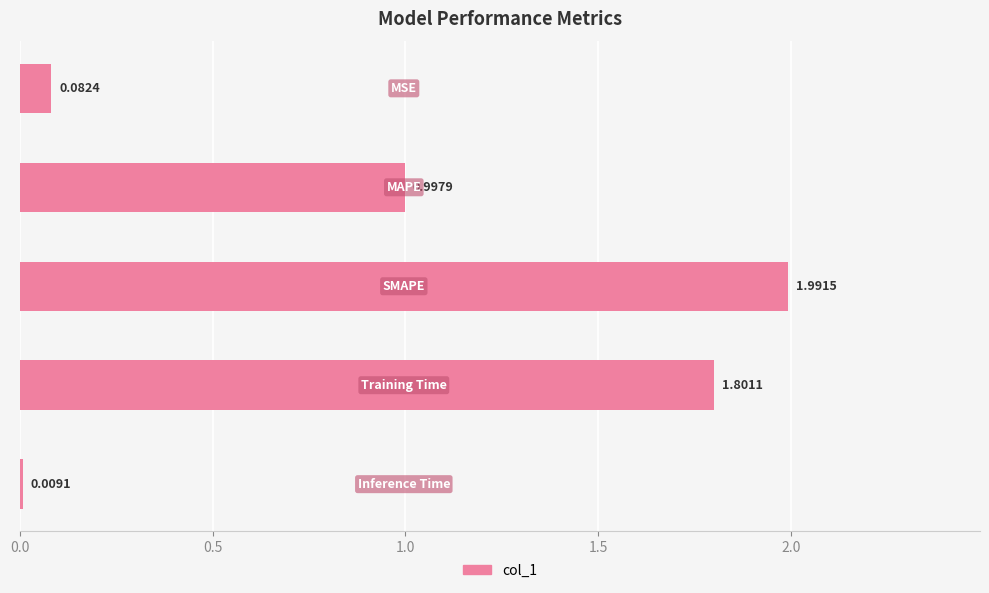

What is the difference between the second highest and minimum values?

1.8